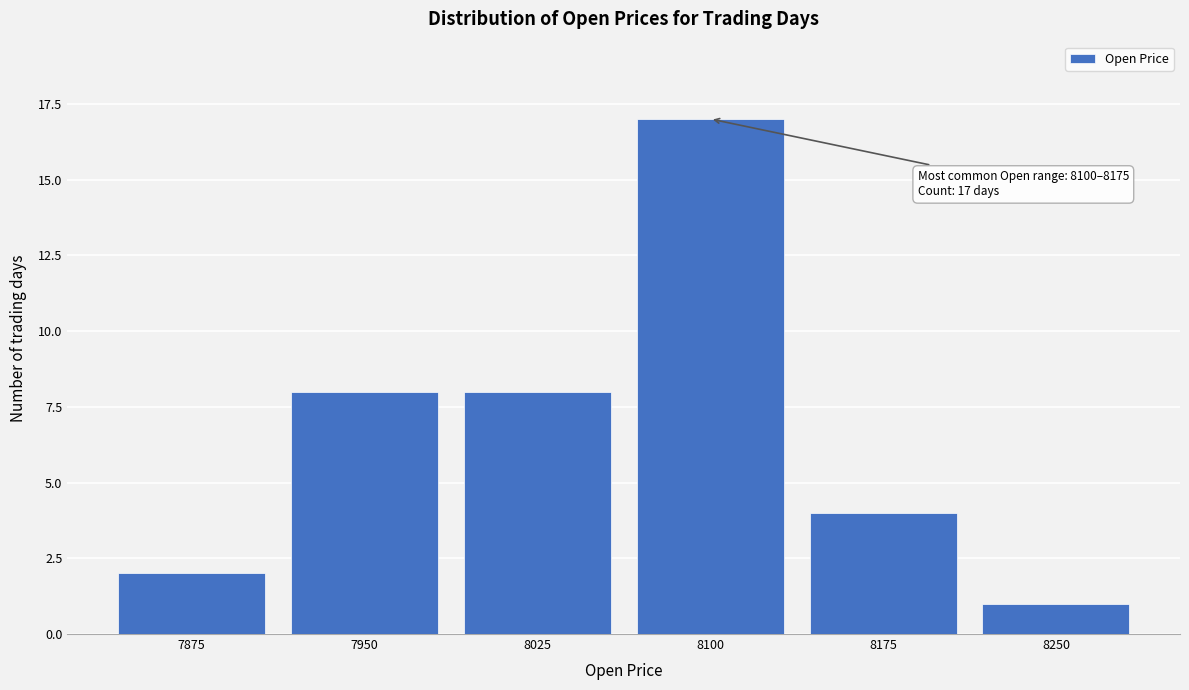

Reading left to right, transcribe all the data shown in this chart.

2	8	8	17	4	1